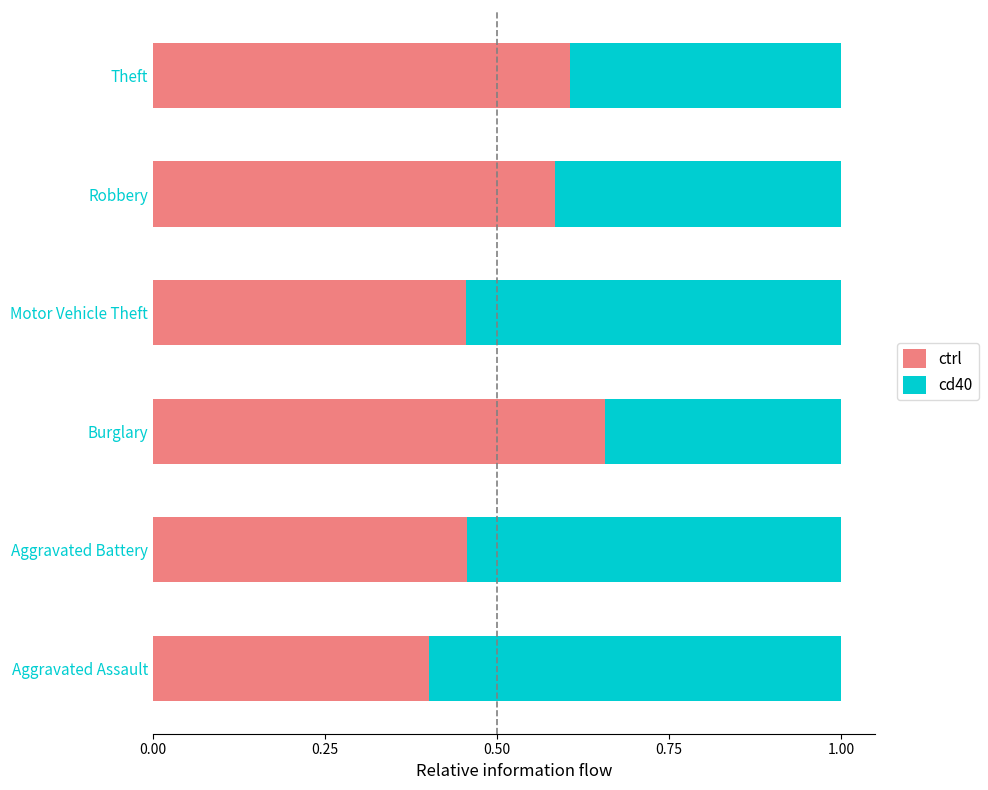

How many ctrl values are between 0 and 1?

6